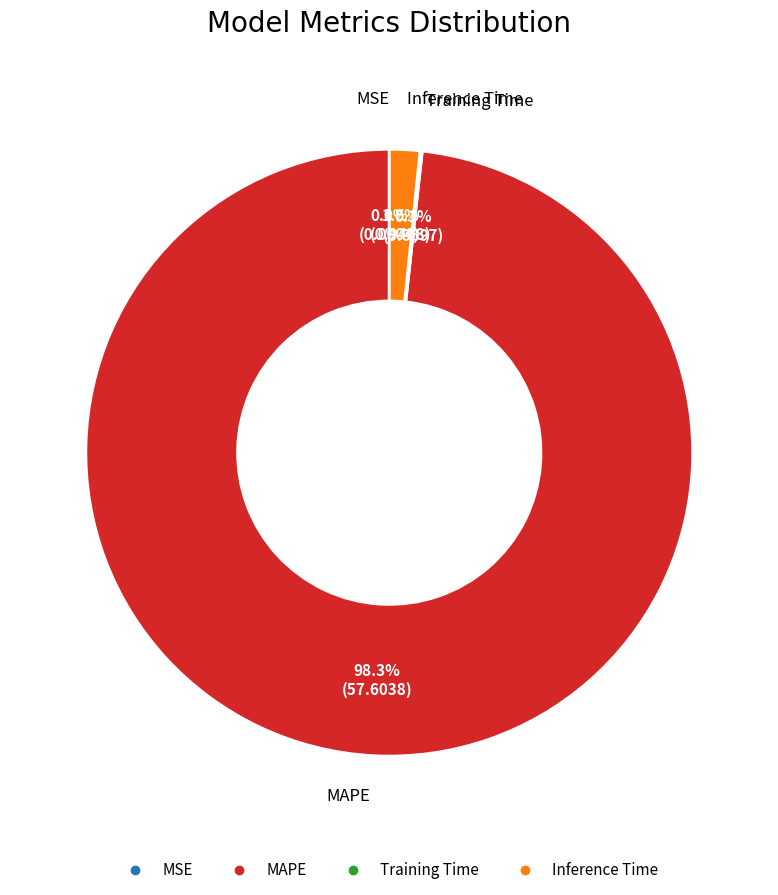

Is the sum of MAPE and Inference Time greater than half?

Yes